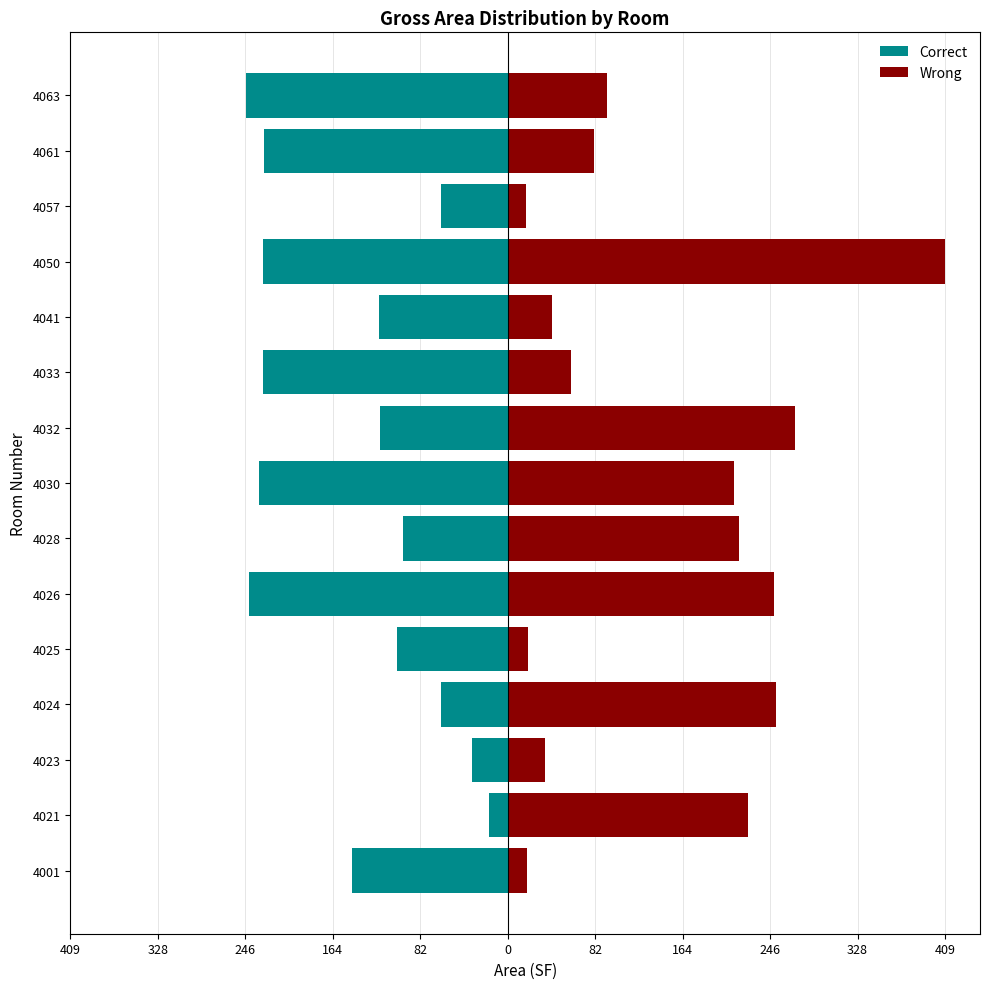

What is the difference between the maximum and minimum values in the Correct series?

227.9